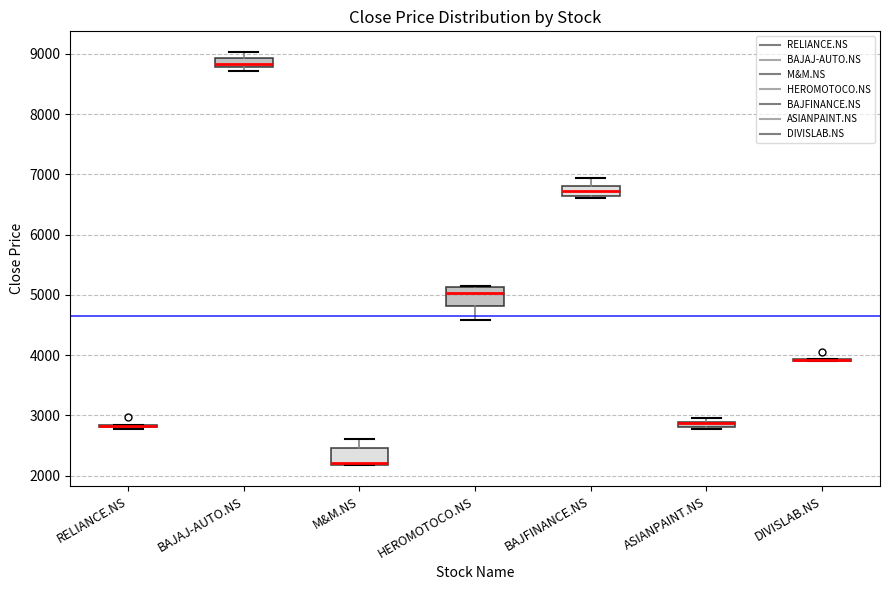

Where is the lower edge of the box for ASIANPAINT.NS on the y-axis? The values are not printed on the chart, so give them approximately, as read against the axis.

2800